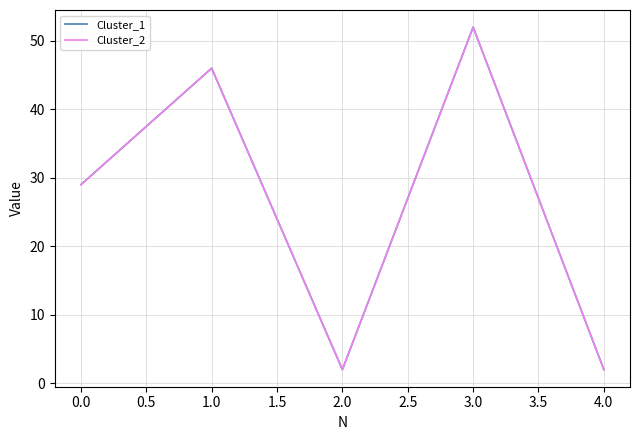

Does the chart have visible grid lines?

Yes